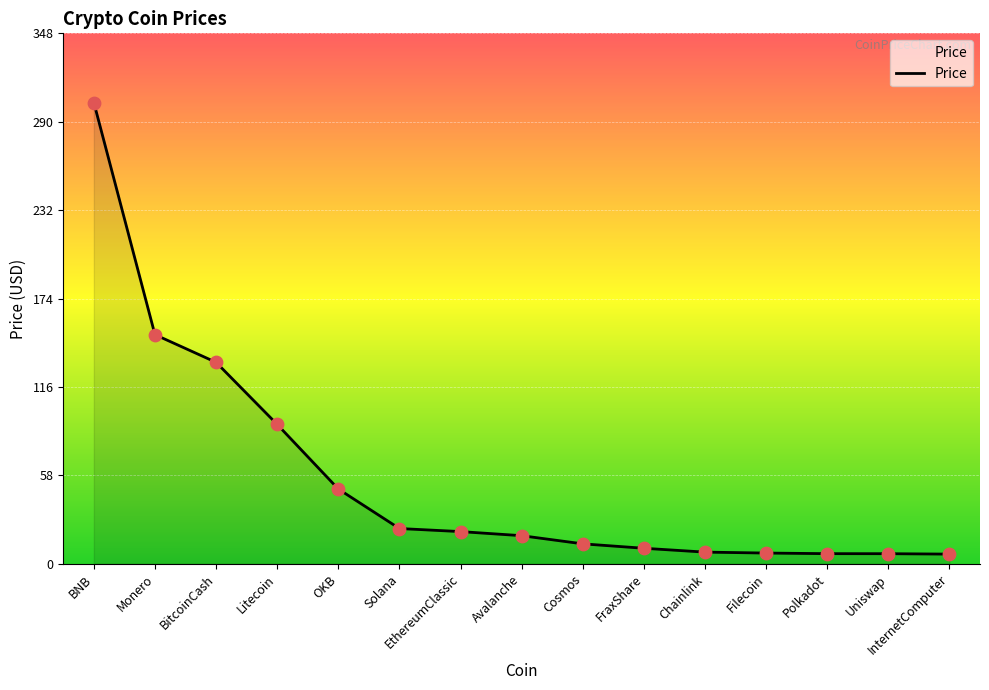

Between OKB and EthereumClassic, which is larger?

OKB